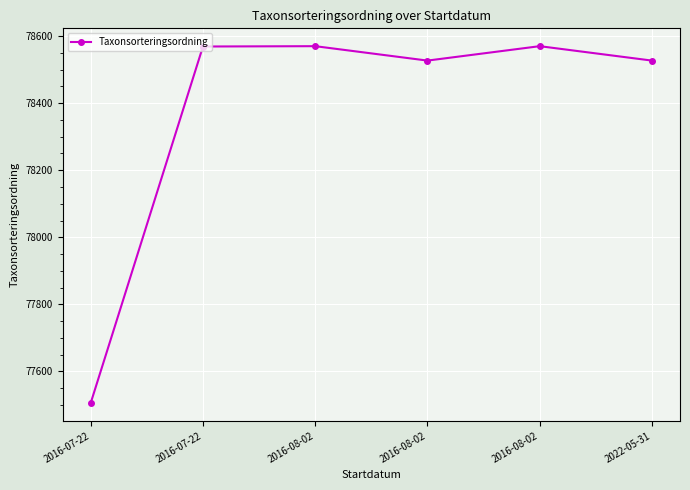

How many points are lower than both their immediate neighbors (excluding endpoints)?

1